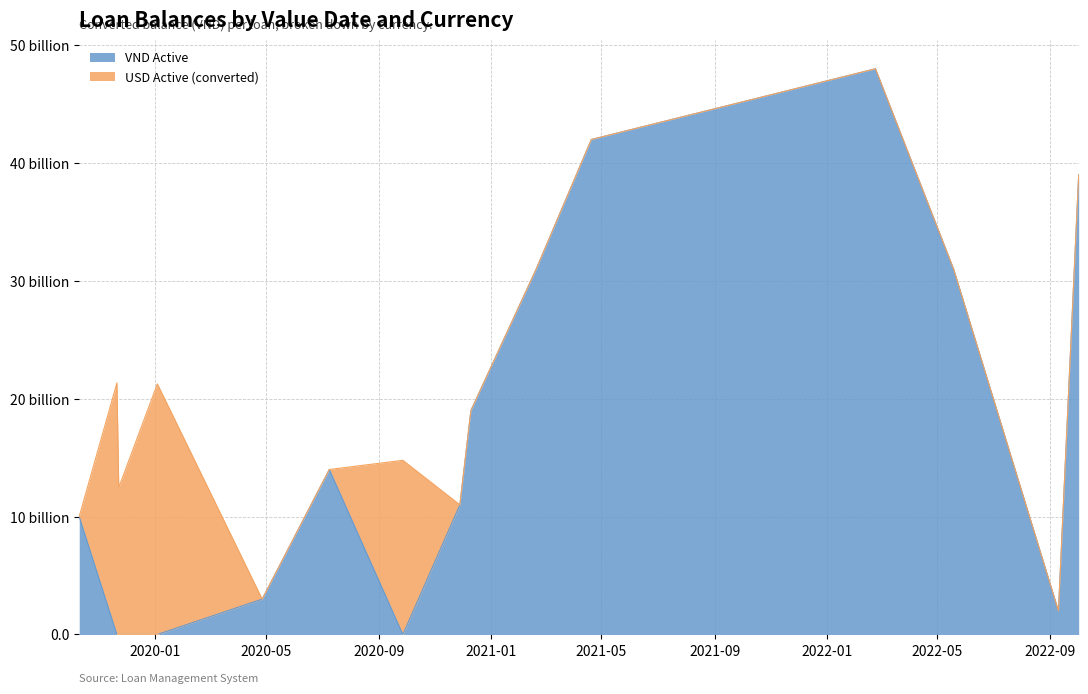

What is the sum of all VND Active values?

240000000000